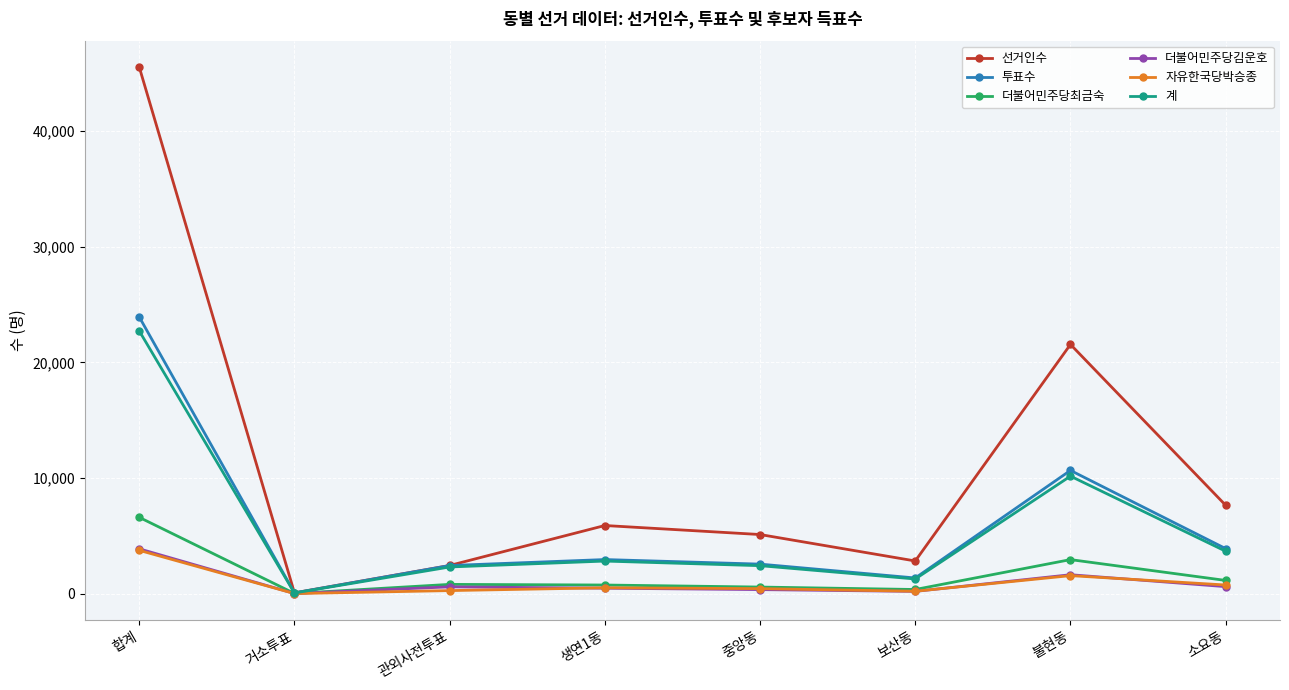

Which series has the largest total across all categories?

선거인수